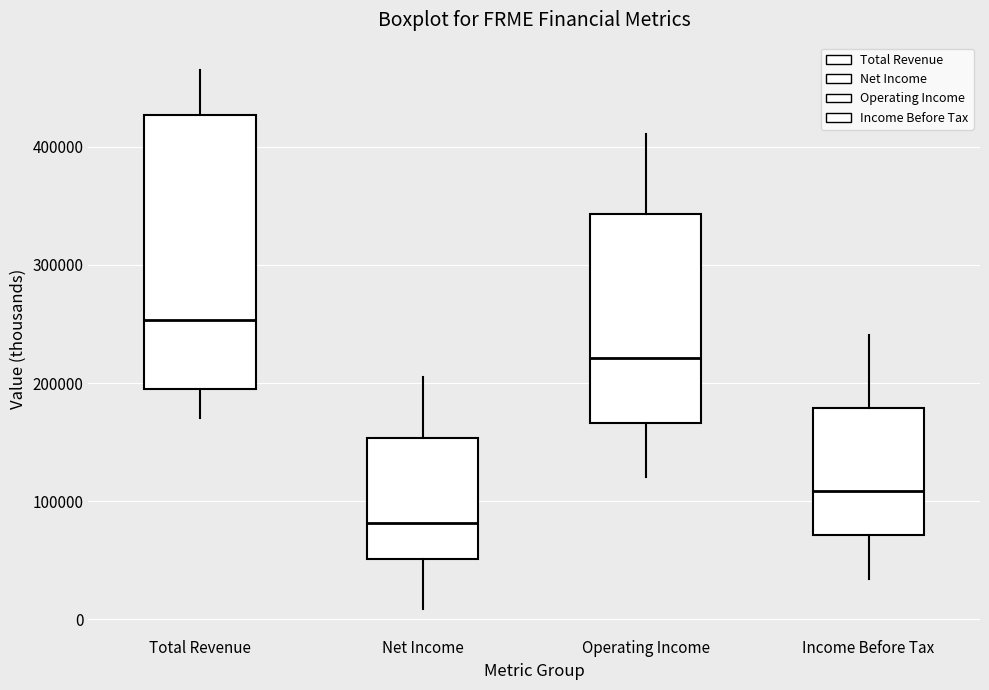

Reading left to right, read every box against the y-axis: the position of its median line, the range the box covers, and the ends of its whiskers. The values are not printed on the chart, so give them approximately, as read against the axis.

Total Revenue: median 250000, box 200000 to 430000, whiskers 170000 to 470000
Net Income: median 80000, box 50000 to 150000, whiskers 10000 to 210000
Operating Income: median 220000, box 170000 to 340000, whiskers 120000 to 410000
Income Before Tax: median 110000, box 70000 to 180000, whiskers 30000 to 240000